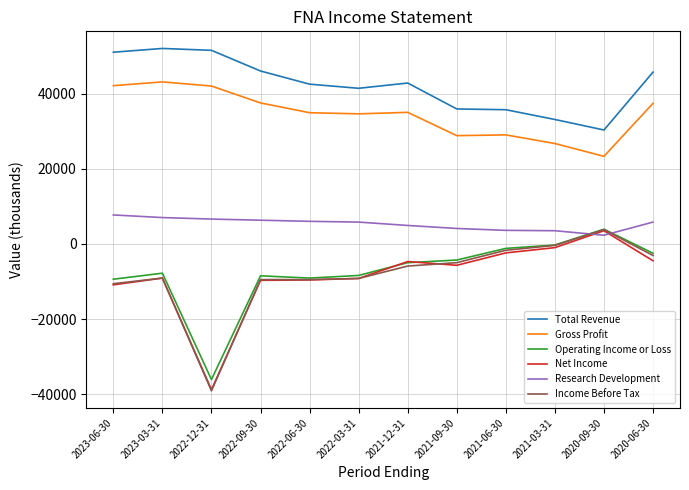

The value of Income Before Tax at 2022-06-30 is -9500. True or false?

True